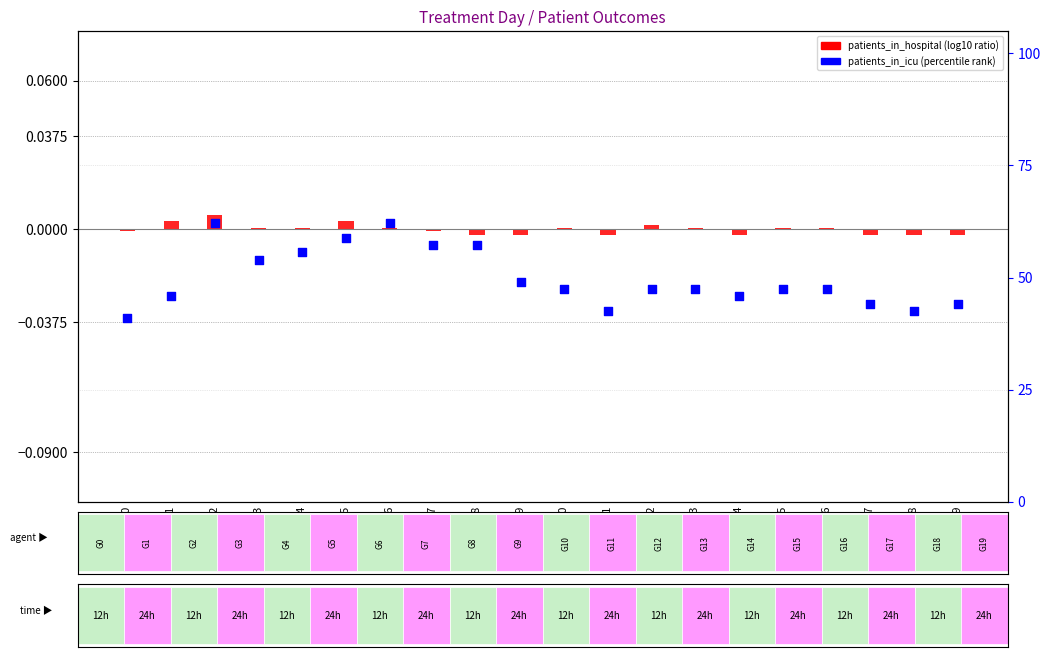

Which series reaches the maximum Y coordinate?

patients_in_icu (percentile rank)